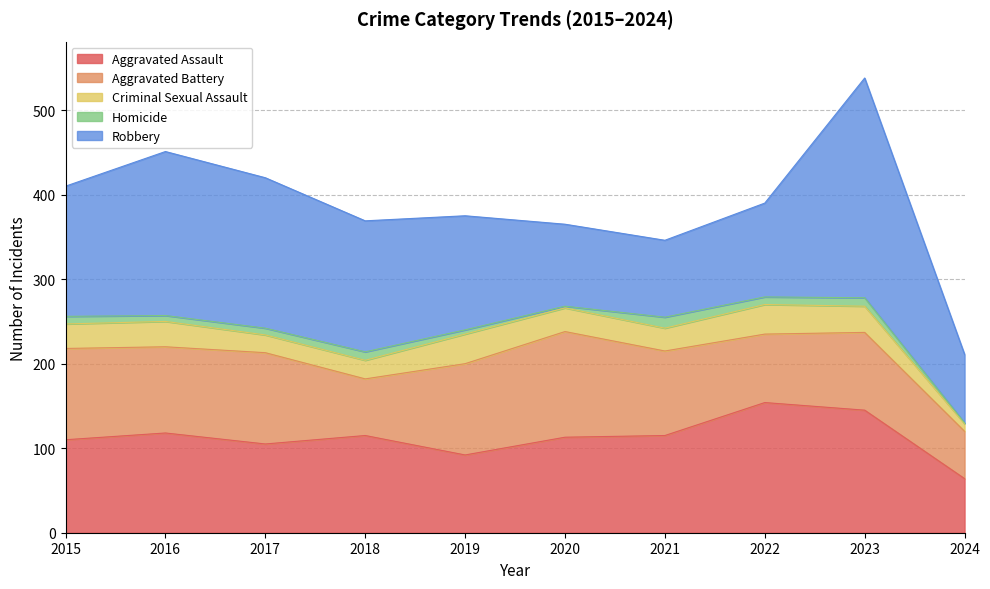

Where is Criminal Sexual Assault nearest to the value 22?

2018